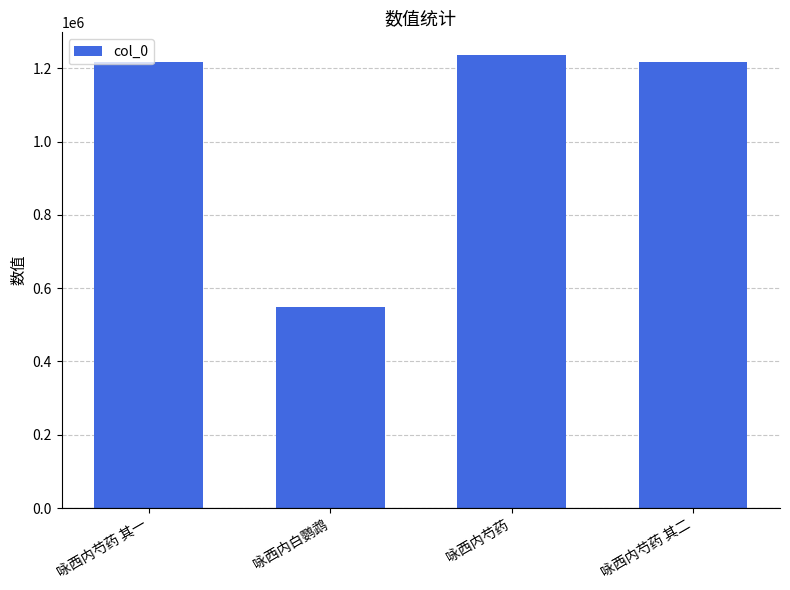

Between 咏西内芍药 and 咏西内白鹦鹉, which is larger?

咏西内芍药